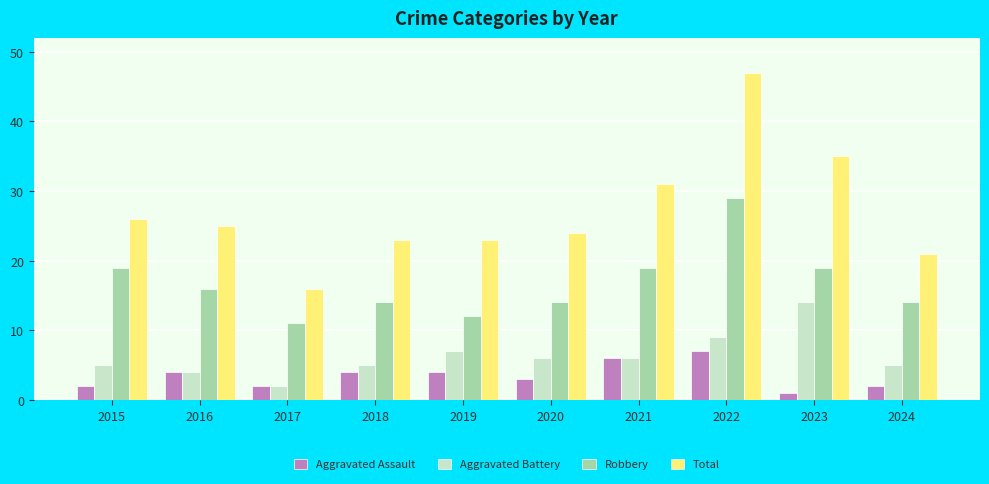

Which category has the highest value in the Aggravated Battery series?

2023